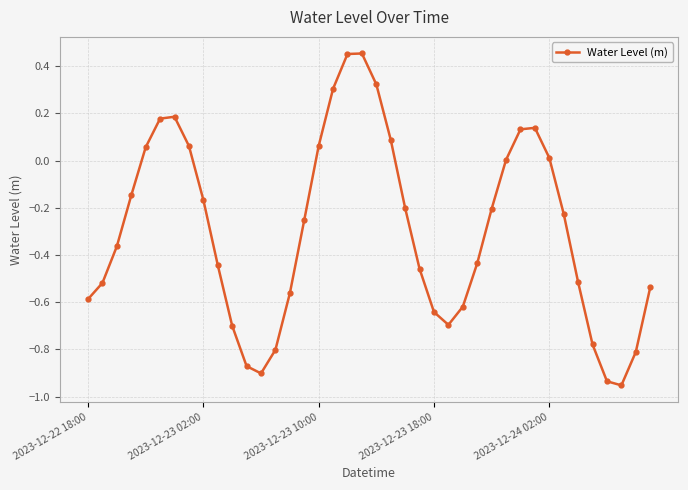

What is the difference between the maximum and second lowest values?

1.4